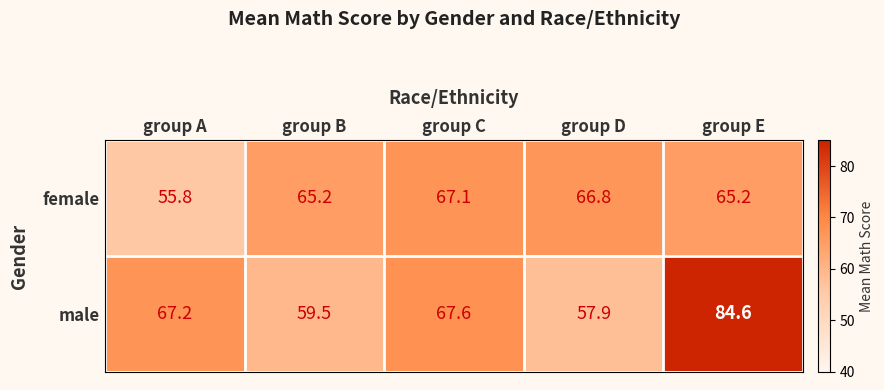

Reading right to left, what are all the values shown in this chart?

female: group E=65.2	group D=66.8	group C=67.1	group B=65.2	group A=55.8
male: group E=84.6	group D=57.9	group C=67.6	group B=59.5	group A=67.2